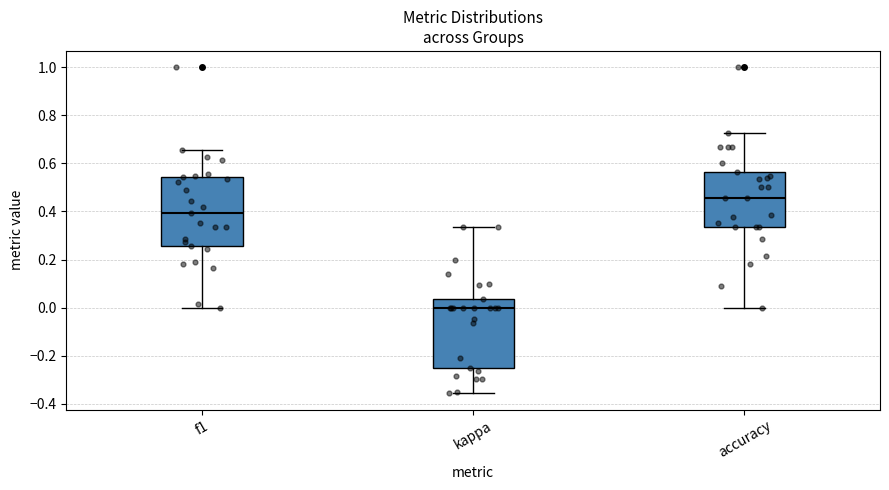

Where does the upper whisker of the box for kappa end on the y-axis? The values are not printed on the chart, so give them approximately, as read against the axis.

0.34